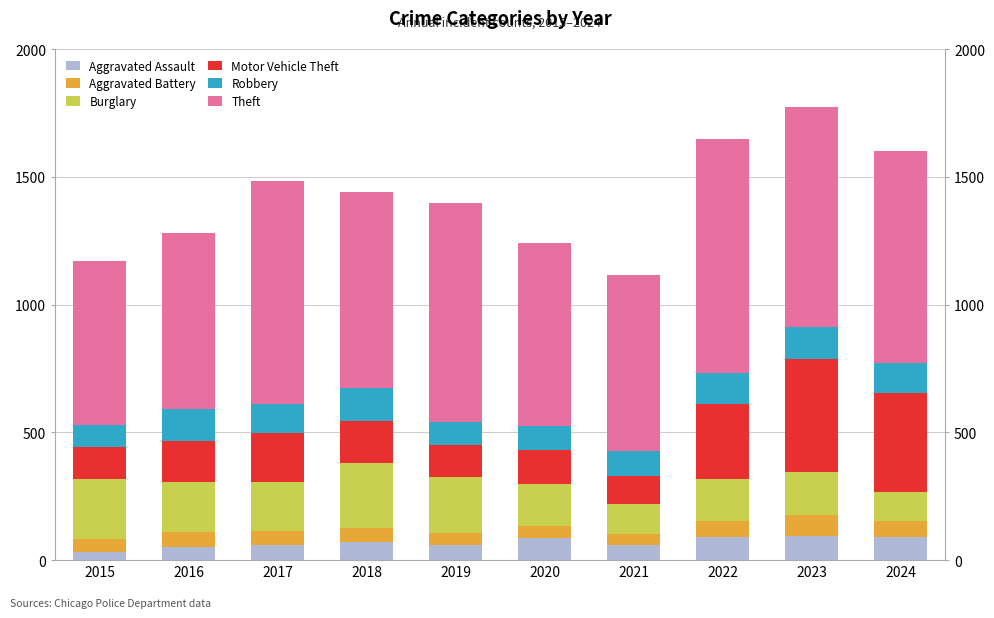

How many distinct data groups are displayed?

6